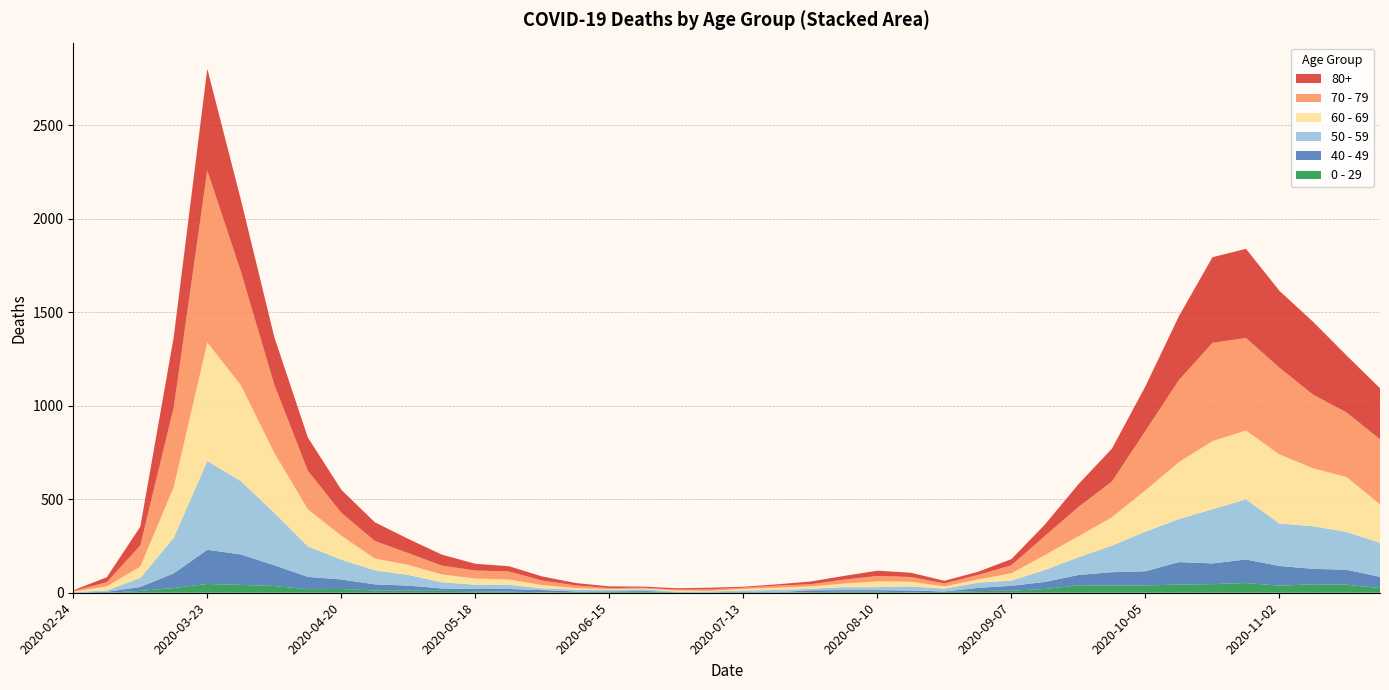

Reading right to left, extract all data points from this chart.

80+: 2020-11-23=273	2020-11-16=305	2020-11-09=390	2020-11-02=411	2020-10-26=477	2020-10-19=458	2020-10-12=342	2020-10-05=239	2020-09-28=176	2020-09-21=122	2020-09-14=61	2020-09-07=33	2020-08-31=17	2020-08-24=14	2020-08-17=23	2020-08-10=28	2020-08-03=20	2020-07-27=15	2020-07-20=7	2020-07-13=5	2020-07-06=9	2020-06-29=7	2020-06-22=6	2020-06-15=9	2020-06-08=13	2020-06-01=22	2020-05-25=28	2020-05-18=36	2020-05-11=59	2020-05-04=76	2020-04-27=100	2020-04-20=123	2020-04-13=178	2020-04-06=255	2020-03-30=385	2020-03-23=544	2020-03-16=377	2020-03-09=100	2020-03-02=27	2020-02-24=3
70 - 79: 2020-11-23=348	2020-11-16=346	2020-11-09=394	2020-11-02=464	2020-10-26=495	2020-10-19=526	2020-10-12=439	2020-10-05=318	2020-09-28=191	2020-09-21=157	2020-09-14=102	2020-09-07=43	2020-08-31=24	2020-08-24=16	2020-08-17=25	2020-08-10=29	2020-08-03=21	2020-07-27=11	2020-07-20=11	2020-07-13=7	2020-07-06=8	2020-06-29=5	2020-06-22=5	2020-06-15=6	2020-06-08=14	2020-06-01=24	2020-05-25=43	2020-05-18=43	2020-05-11=47	2020-05-04=63	2020-04-27=94	2020-04-20=123	2020-04-13=206	2020-04-06=365	2020-03-30=608	2020-03-23=920	2020-03-16=427	2020-03-09=113	2020-03-02=22	2020-02-24=4
60 - 69: 2020-11-23=206	2020-11-16=294	2020-11-09=310	2020-11-02=370	2020-10-26=368	2020-10-19=364	2020-10-12=305	2020-10-05=221	2020-09-28=152	2020-09-21=112	2020-09-14=80	2020-09-07=39	2020-08-31=17	2020-08-24=12	2020-08-17=25	2020-08-10=31	2020-08-03=19	2020-07-27=13	2020-07-20=12	2020-07-13=8	2020-07-06=3	2020-06-29=6	2020-06-22=3	2020-06-15=3	2020-06-08=8	2020-06-01=18	2020-05-25=28	2020-05-18=33	2020-05-11=42	2020-05-04=54	2020-04-27=63	2020-04-20=128	2020-04-13=199	2020-04-06=320	2020-03-30=514	2020-03-23=634	2020-03-16=272	2020-03-09=61	2020-03-02=22	2020-02-24=2
50 - 59: 2020-11-23=182	2020-11-16=202	2020-11-09=228	2020-11-02=227	2020-10-26=322	2020-10-19=290	2020-10-12=230	2020-10-05=212	2020-09-28=142	2020-09-21=95	2020-09-14=64	2020-09-07=28	2020-08-31=28	2020-08-24=15	2020-08-17=22	2020-08-10=16	2020-08-03=16	2020-07-27=8	2020-07-20=12	2020-07-13=6	2020-07-06=5	2020-06-29=3	2020-06-22=9	2020-06-15=8	2020-06-08=10	2020-06-01=9	2020-05-25=23	2020-05-18=23	2020-05-11=33	2020-05-04=57	2020-04-27=75	2020-04-20=106	2020-04-13=163	2020-04-06=281	2020-03-30=392	2020-03-23=475	2020-03-16=190	2020-03-09=48	2020-03-02=7	2020-02-24=3
40 - 49: 2020-11-23=60	2020-11-16=80	2020-11-09=83	2020-11-02=105	2020-10-26=126	2020-10-19=111	2020-10-12=120	2020-10-05=76	2020-09-28=72	2020-09-21=55	2020-09-14=38	2020-09-07=26	2020-08-31=17	2020-08-24=2	2020-08-17=10	2020-08-10=8	2020-08-03=8	2020-07-27=10	2020-07-20=2	2020-07-13=4	2020-07-06=1	2020-06-29=1	2020-06-22=5	2020-06-15=2	2020-06-08=3	2020-06-01=12	2020-05-25=14	2020-05-18=12	2020-05-11=13	2020-05-04=27	2020-04-27=33	2020-04-20=51	2020-04-13=66	2020-04-06=111	2020-03-30=163	2020-03-23=183	2020-03-16=79	2020-03-09=21	2020-03-02=5	2020-02-24=0
0 - 29: 2020-11-23=25	2020-11-16=43	2020-11-09=45	2020-11-02=38	2020-10-26=52	2020-10-19=46	2020-10-12=44	2020-10-05=39	2020-09-28=38	2020-09-21=40	2020-09-14=20	2020-09-07=11	2020-08-31=9	2020-08-24=5	2020-08-17=2	2020-08-10=6	2020-08-03=6	2020-07-27=3	2020-07-20=1	2020-07-13=2	2020-07-06=1	2020-06-29=2	2020-06-22=5	2020-06-15=6	2020-06-08=4	2020-06-01=2	2020-05-25=6	2020-05-18=8	2020-05-11=10	2020-05-04=11	2020-04-27=12	2020-04-20=20	2020-04-13=19	2020-04-06=36	2020-03-30=42	2020-03-23=47	2020-03-16=25	2020-03-09=10	2020-03-02=0	2020-02-24=1